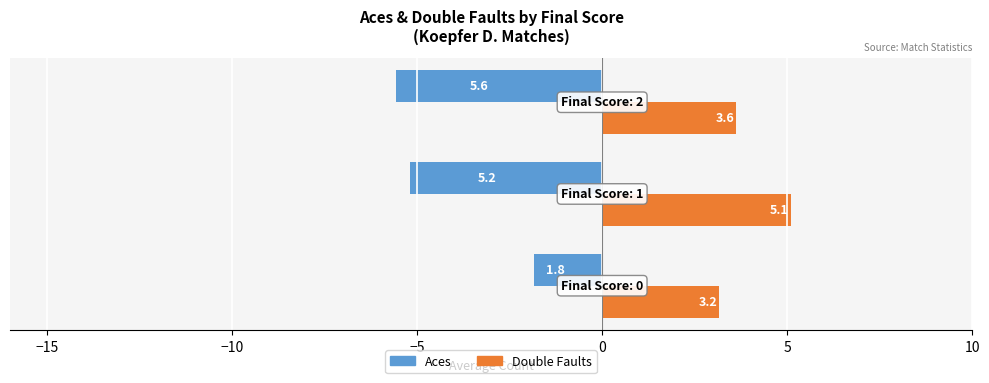

Which series has the widest spread of values?

Aces